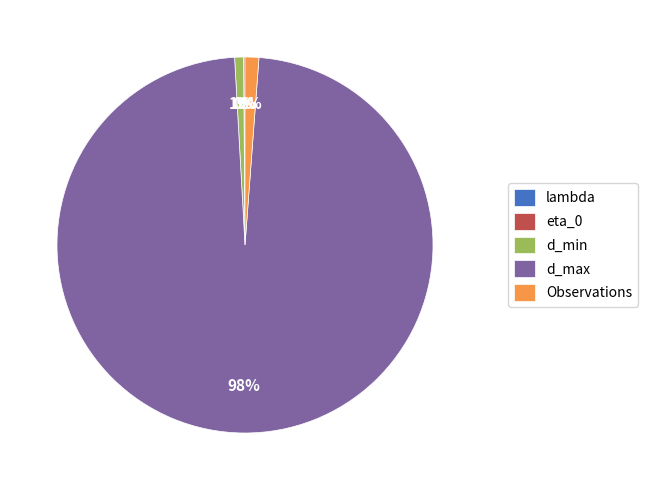

To the nearest percent, what is the difference between the largest and smallest slice percentages?

98%